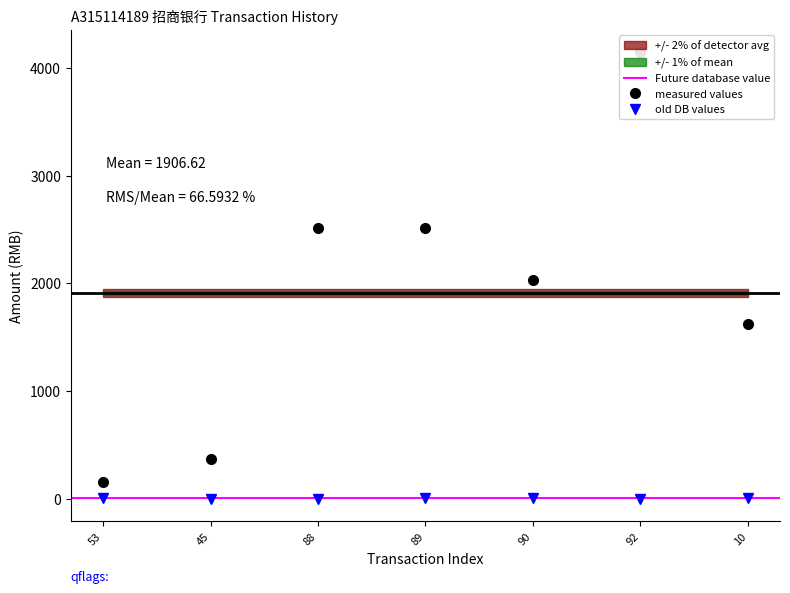

How many categories are shown in the chart?

7